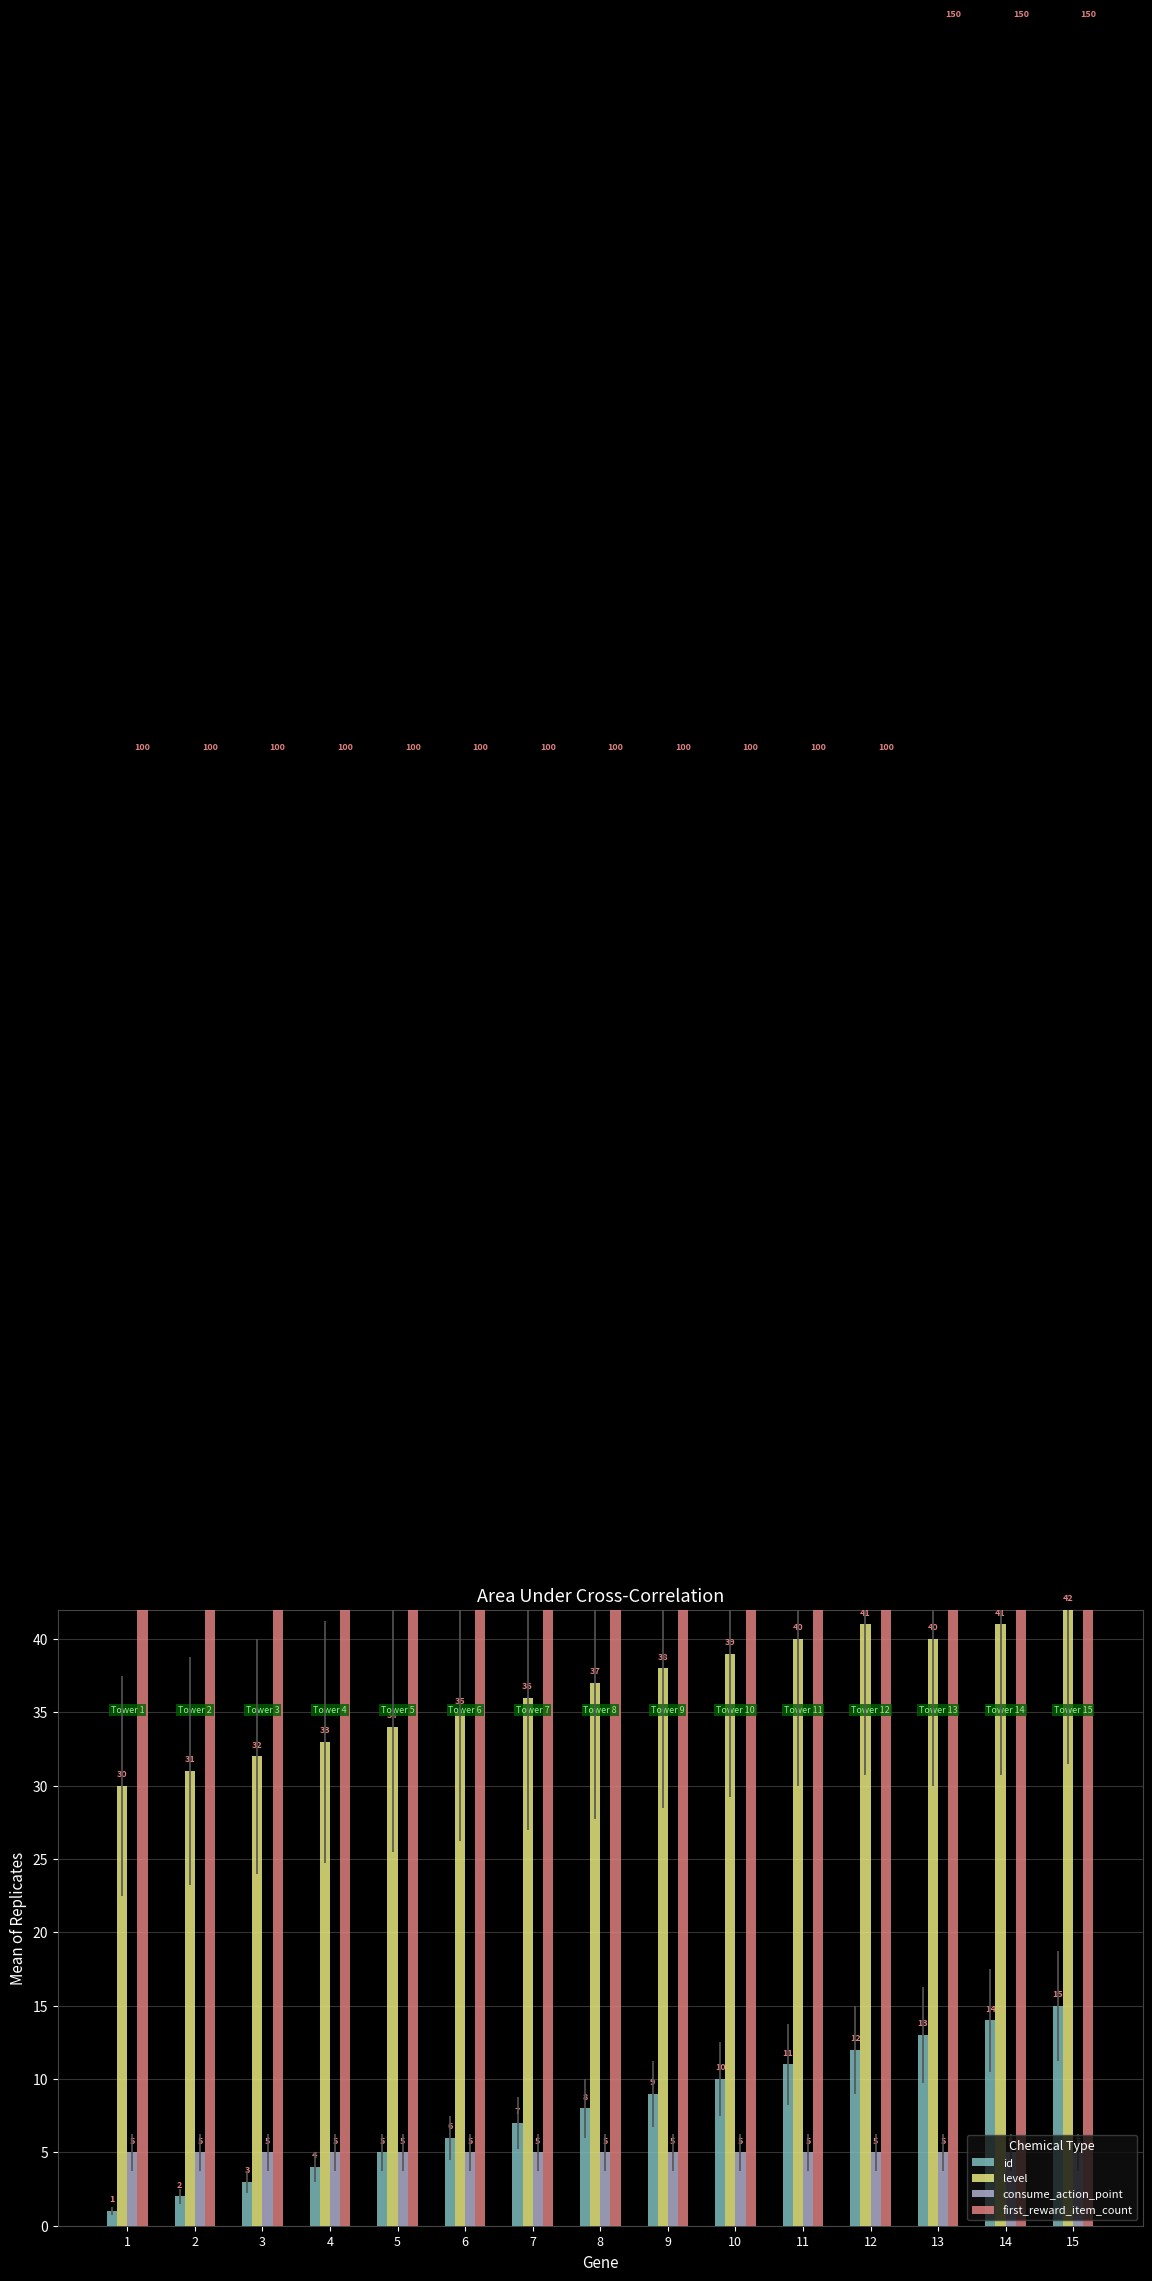

What is the value of the level bar at the 10th from the left?

39